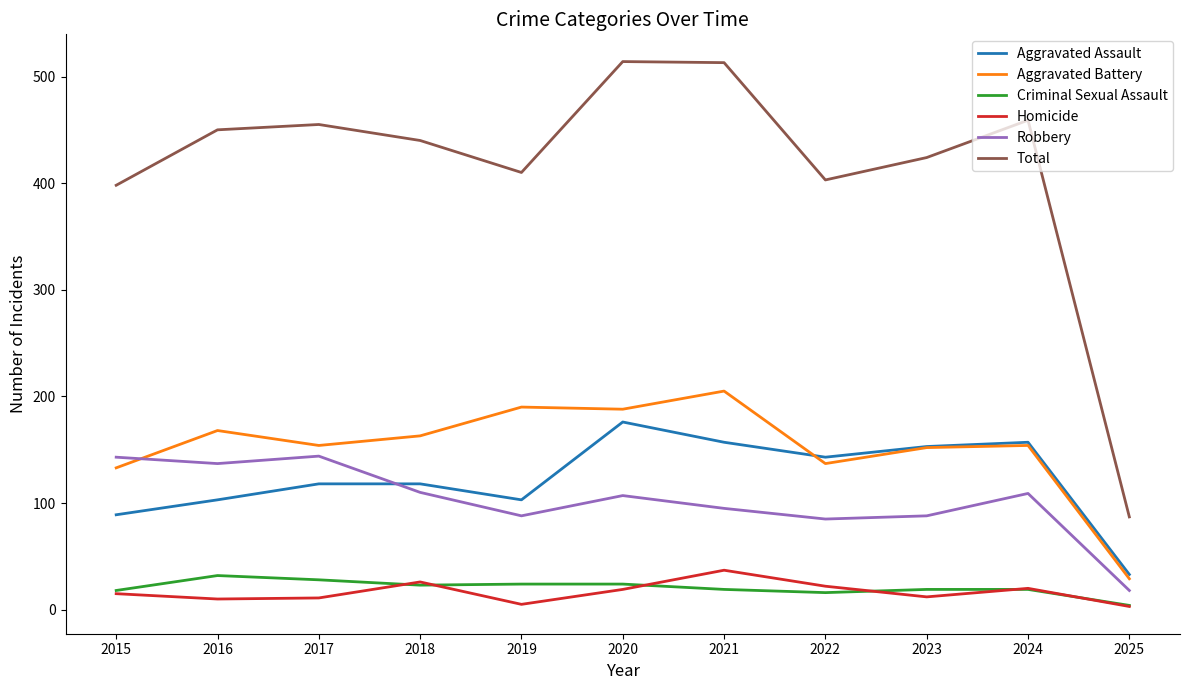

Rank the series by their maximum value, from highest to lowest.

Total, Aggravated Battery, Aggravated Assault, Robbery, Homicide, Criminal Sexual Assault